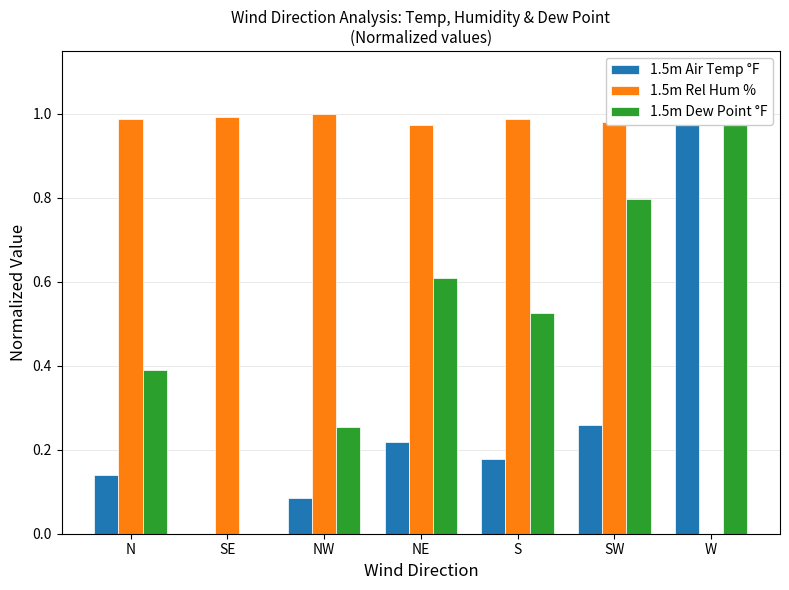

How many bars are there in total?

21